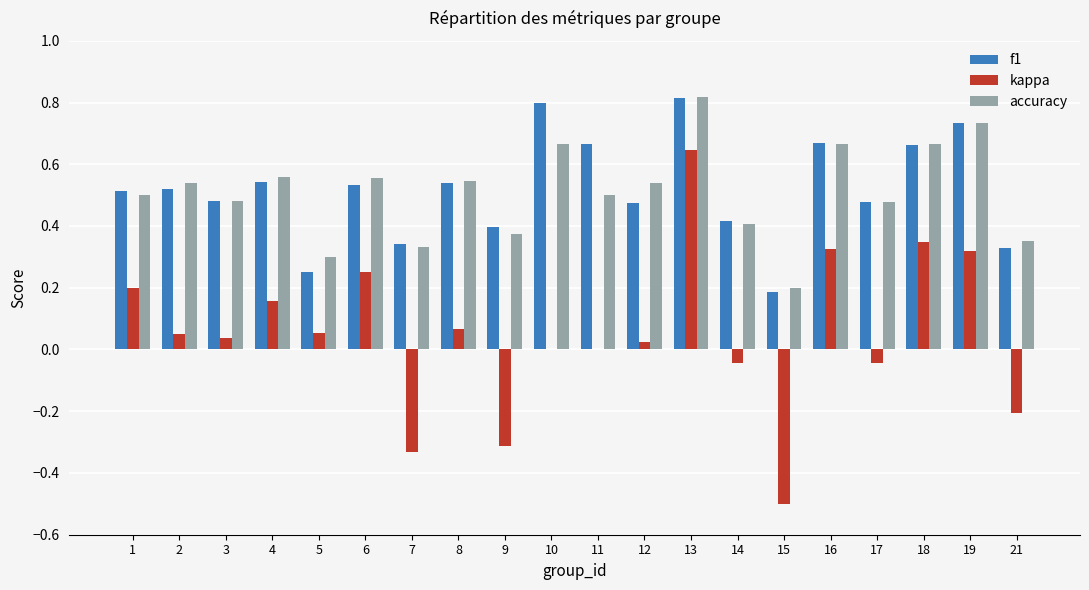

How many categories are shown in the chart?

20